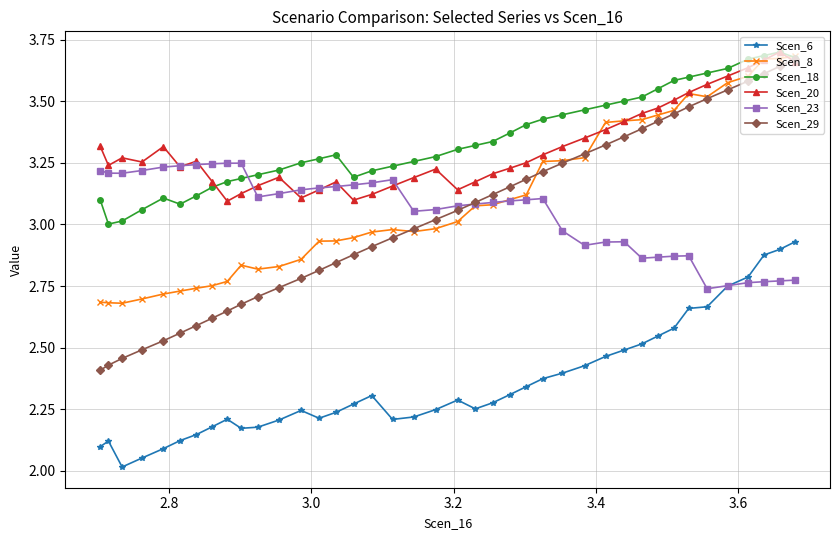

Which series has the widest spread of values?

Scen_29